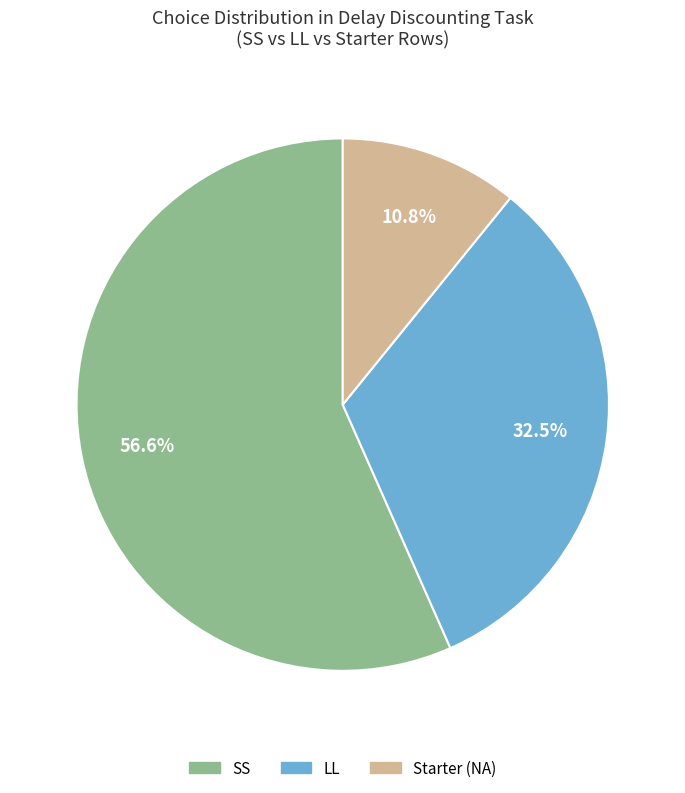

Does any single category account for the majority?

Yes